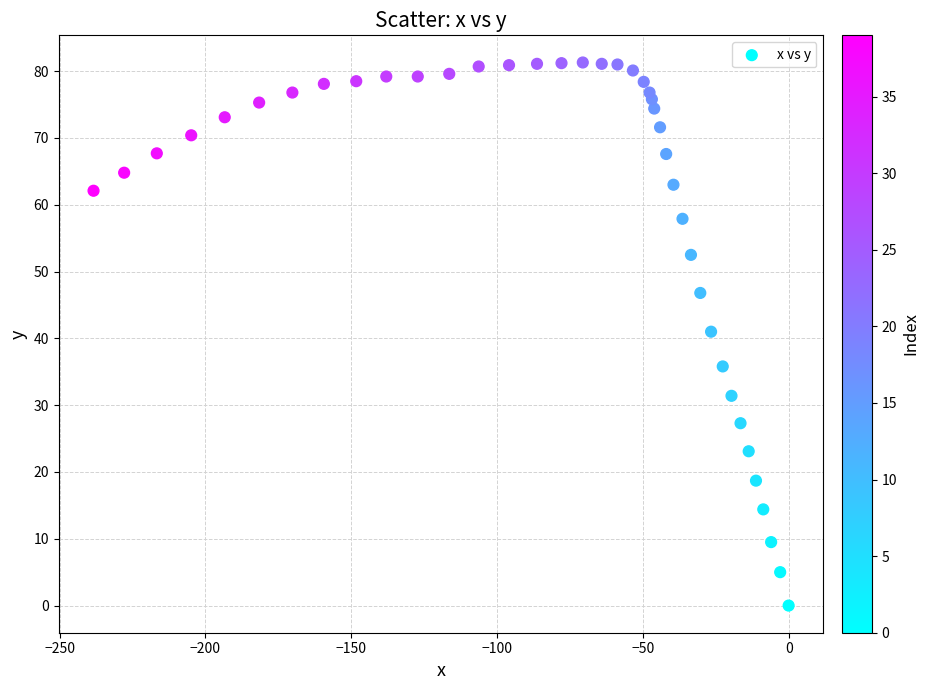

What Y value in the scatter plot is closest to 40?

41.0